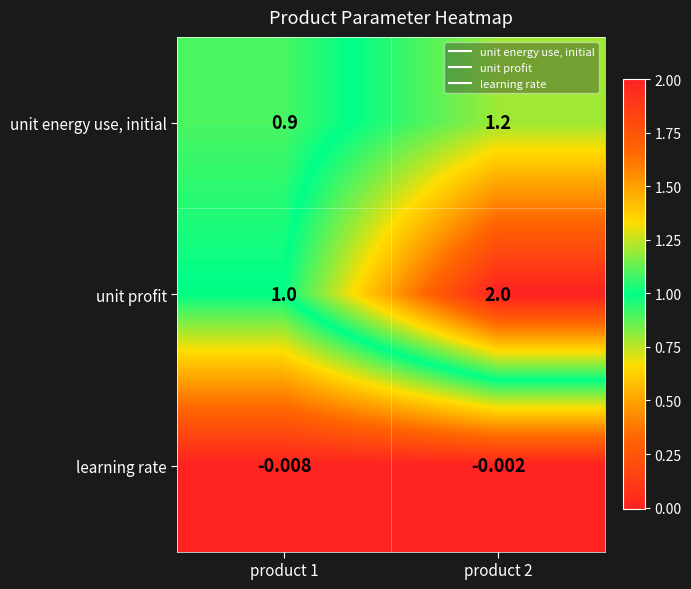

Which series has the largest total across all categories?

unit profit